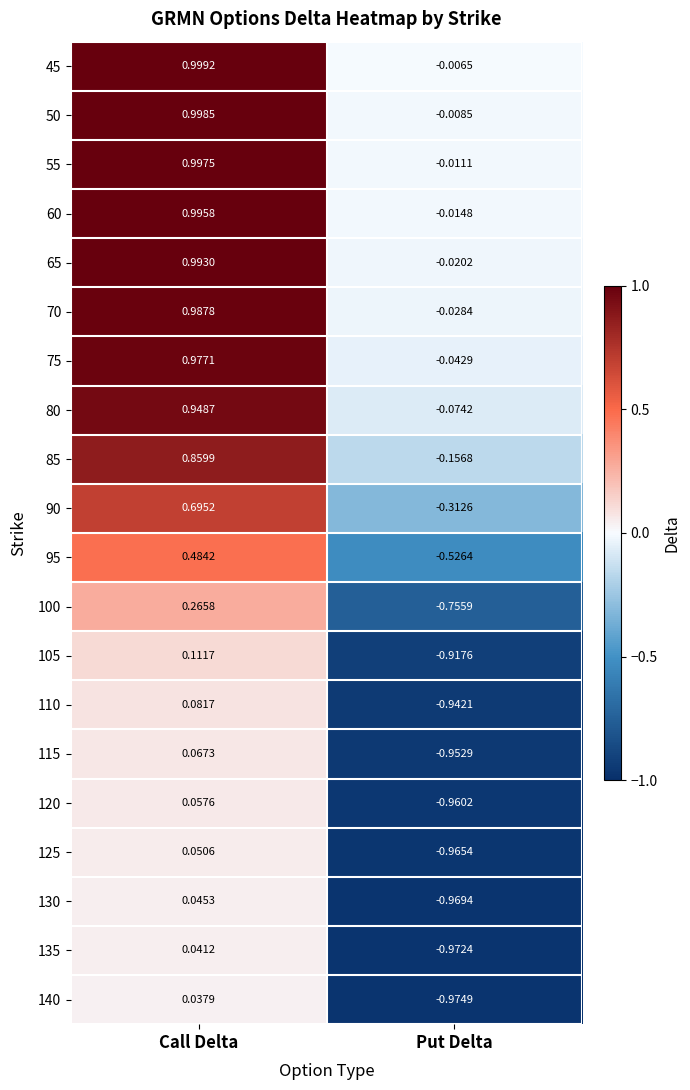

List the labels in order of 100 value, largest first.

Call Delta, Put Delta